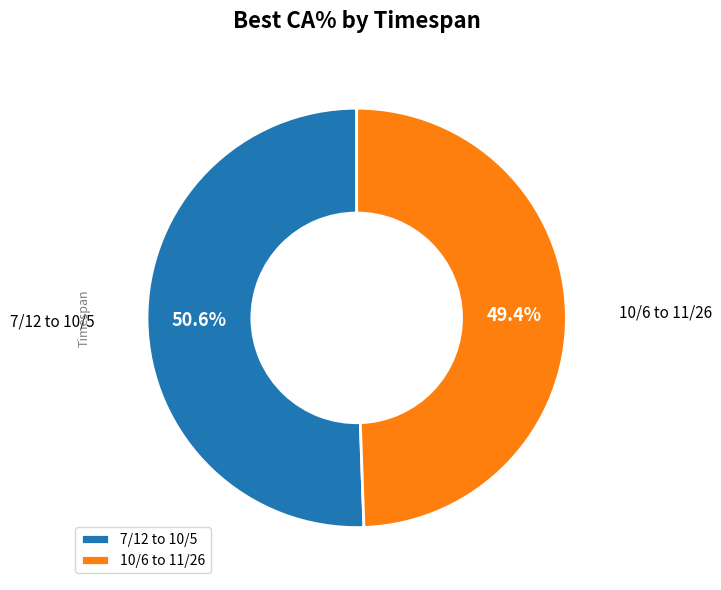

Is there any slice that represents more than half of the pie?

Yes